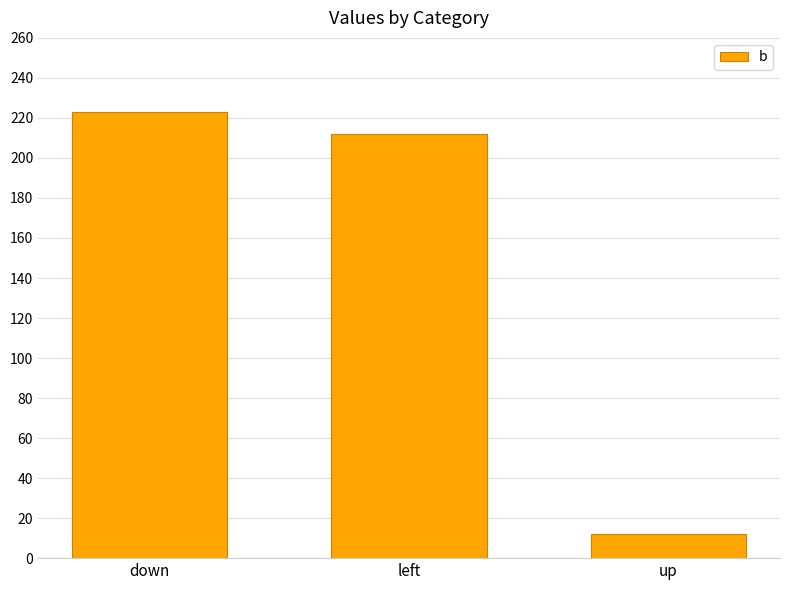

The chart shows a value of 135 at left. True or false?

False